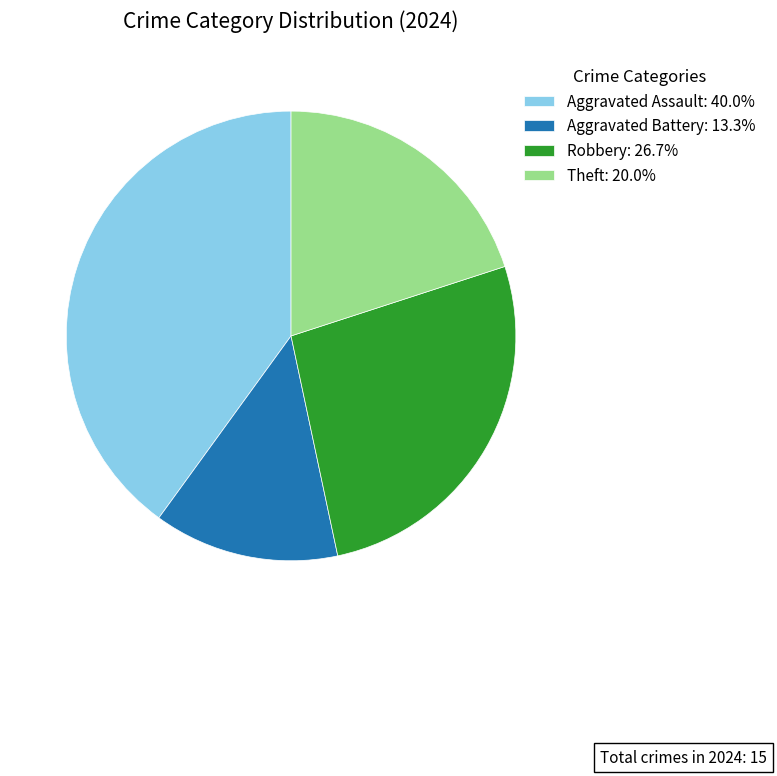

What is the smallest slice in the pie chart?

Aggravated Battery